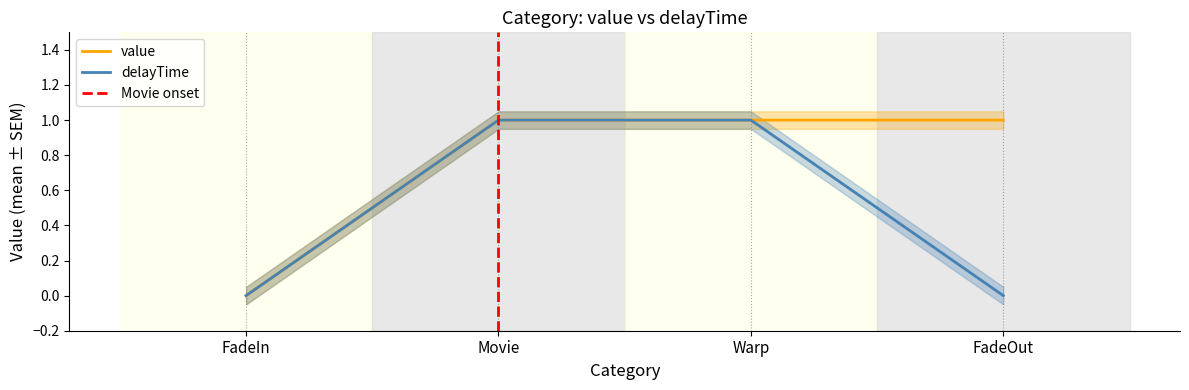

Rank the series at FadeOut from highest to lowest value.

value, delayTime